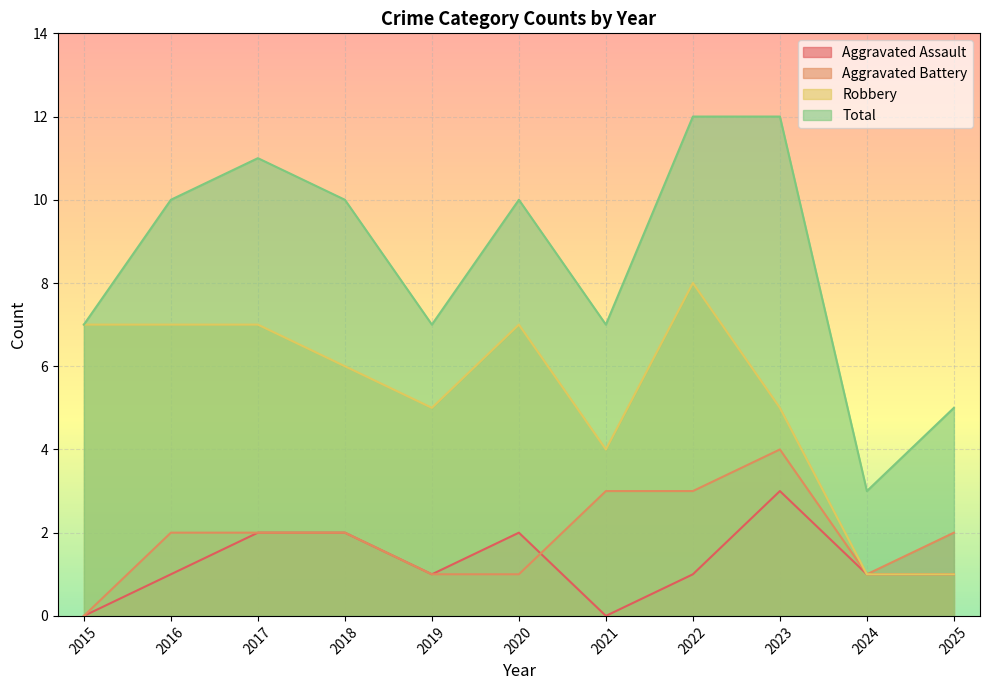

What is the sum of all Total values?

94